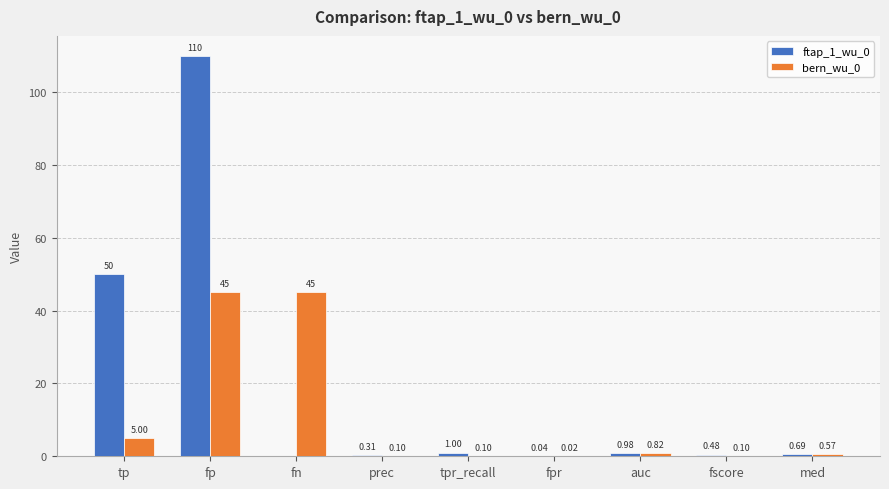

At which label does ftap_1_wu_0 reach its peak?

fp